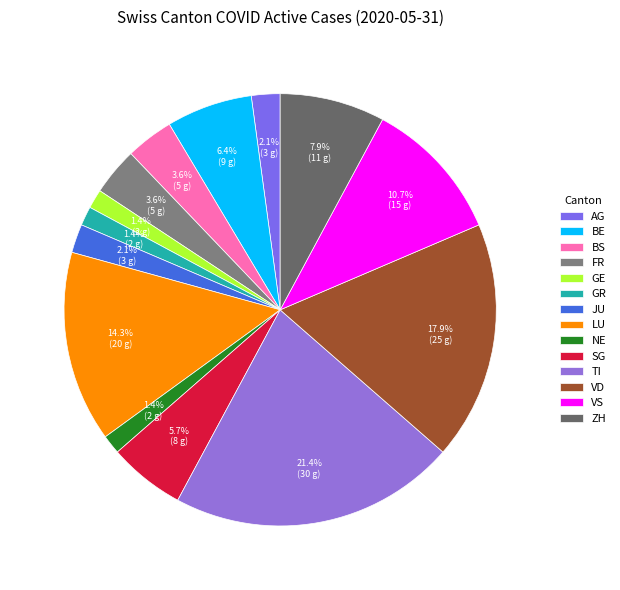

How many slices are in this pie chart?

14